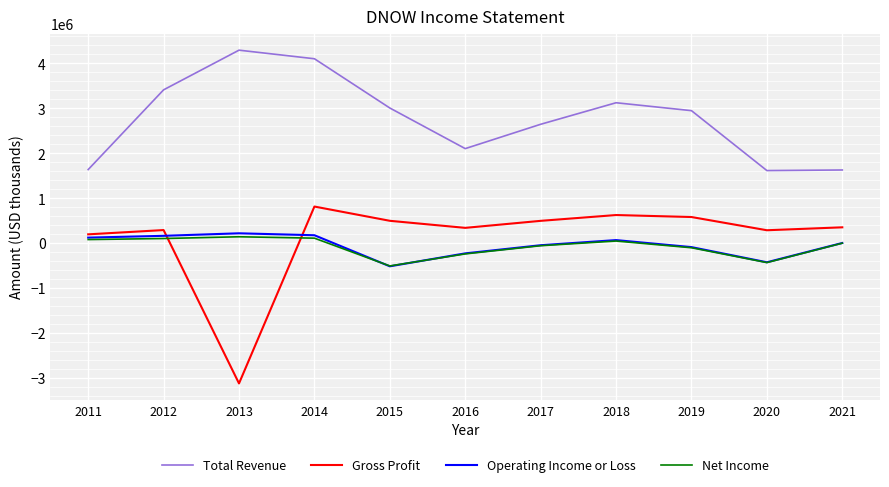

What is the lowest value of the Total Revenue series?

1619000